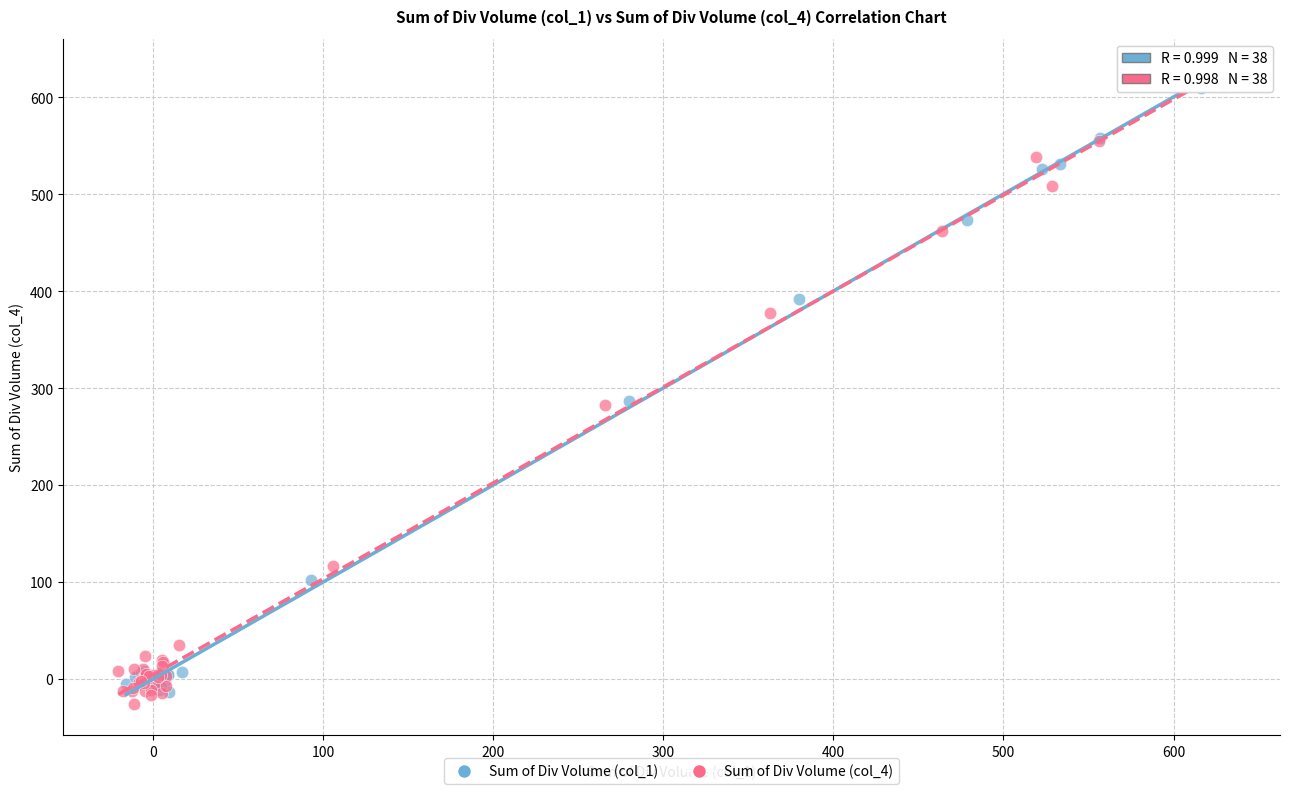

Which series has the largest Y range (max minus min)?

Sum of Div Volume (col_4)